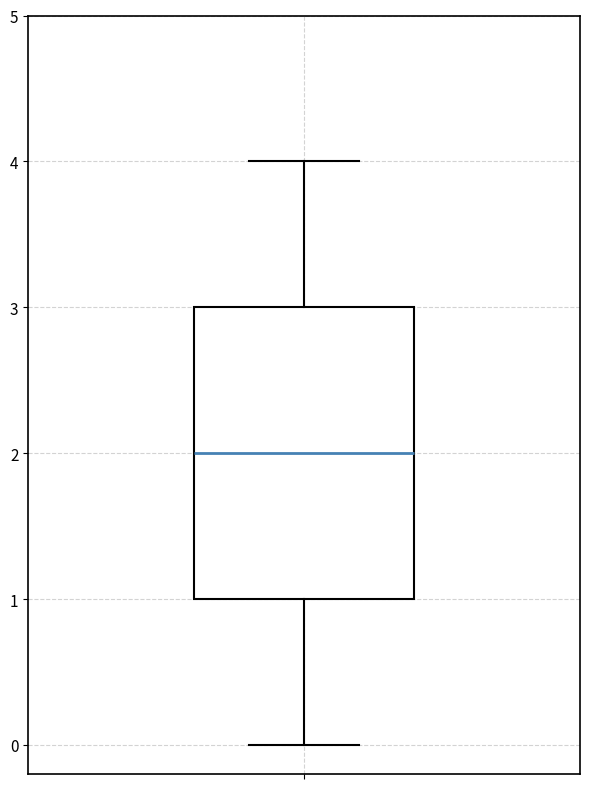

Read this box plot against the y-axis: the position of the median line, the range covered by the box, and the ends of both whiskers. The values are not printed on the chart, so give them approximately, as read against the axis.

median 2, box 1 to 3, whiskers 0 to 4